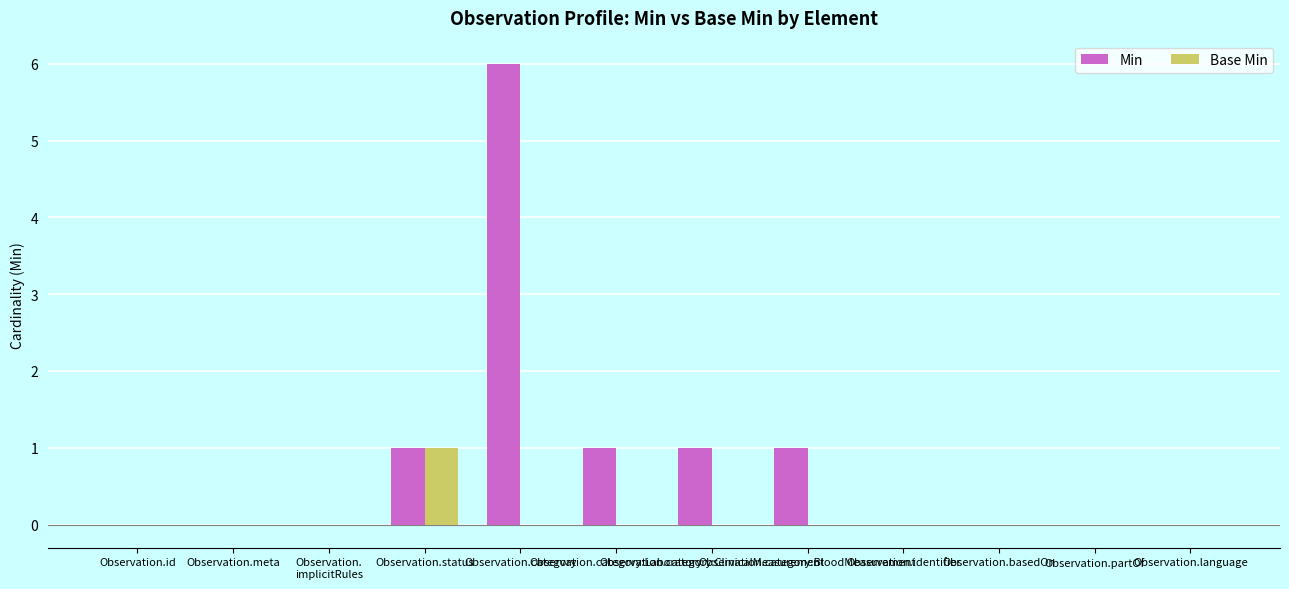

Which series has the largest total across all categories?

Min